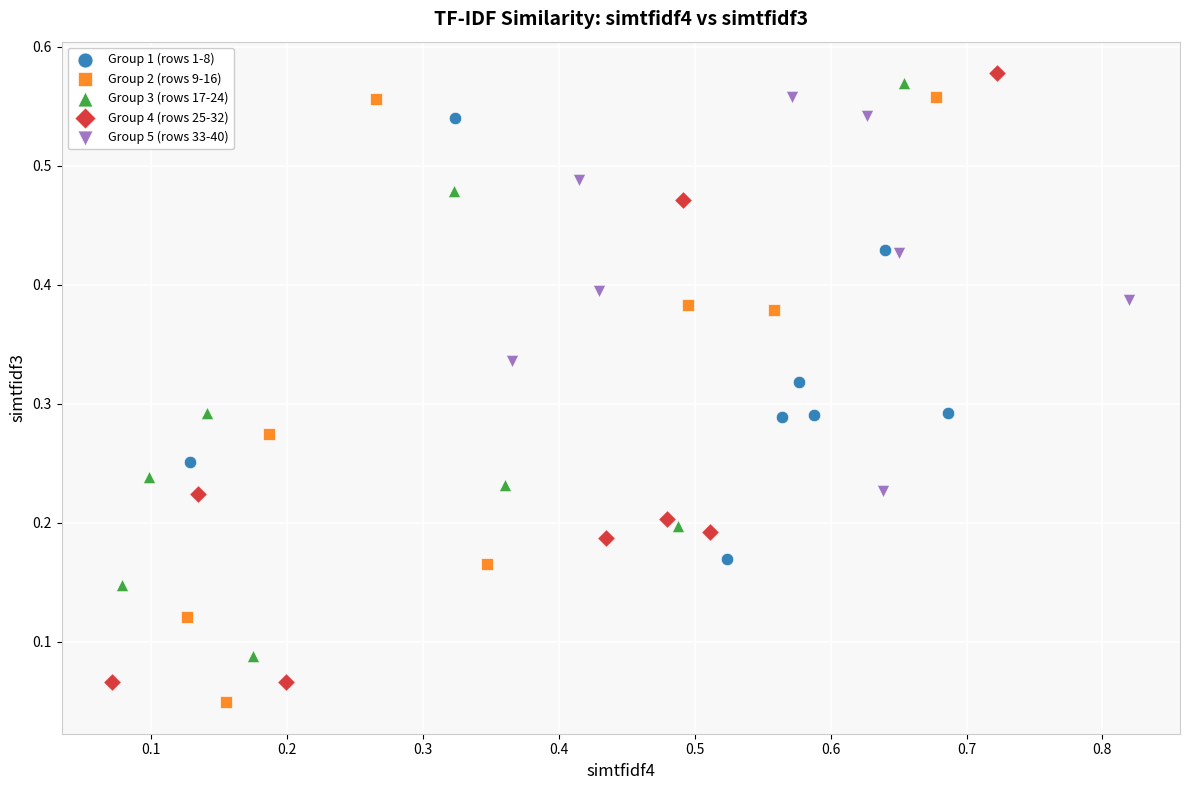

Which series contains the lowest Y value?

Group 2 (rows 9-16)